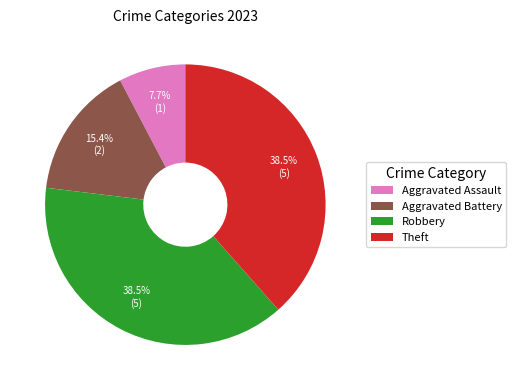

Do Theft and Aggravated Assault together represent more than half of the pie?

No